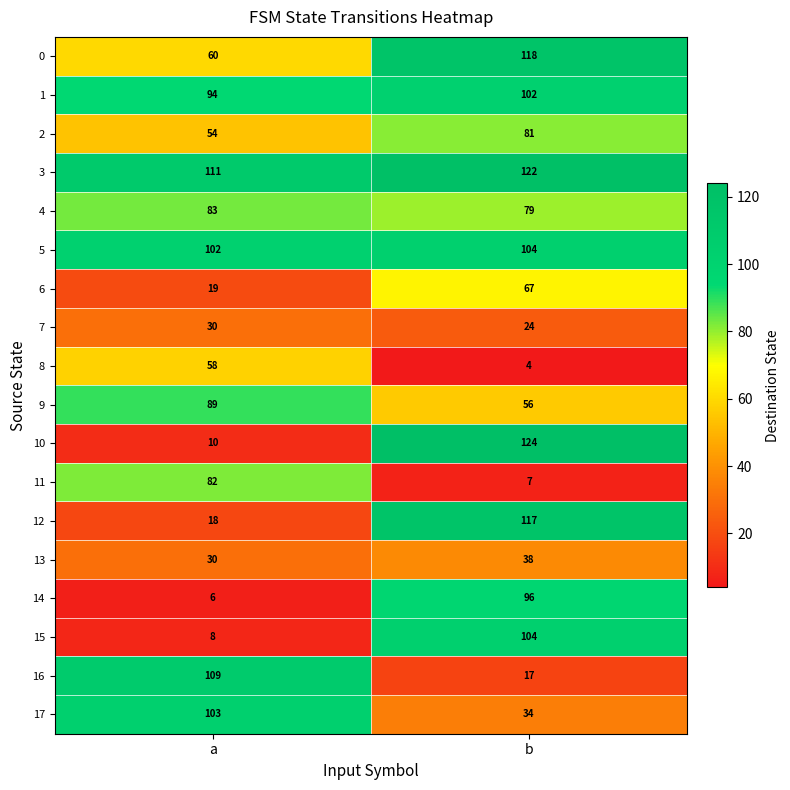

What is the sum of the 13 values at b and a?

68